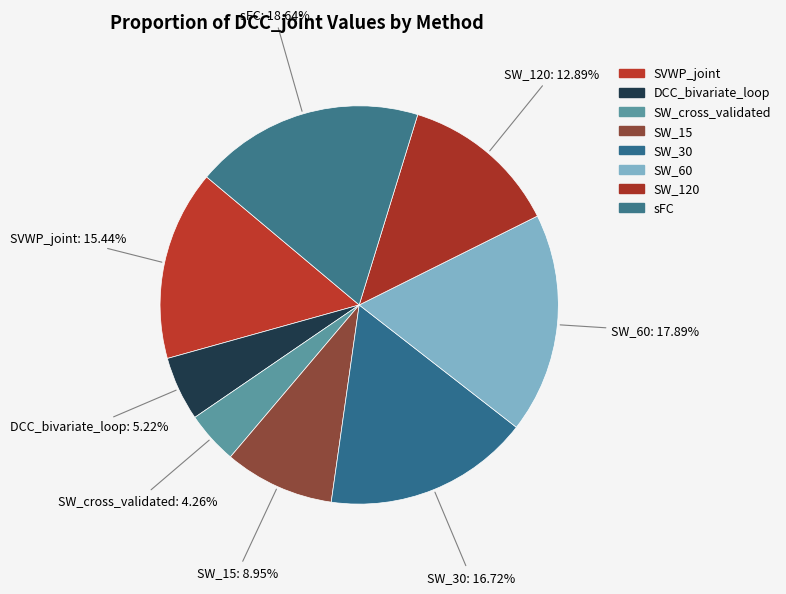

Which slice is the smallest?

SW_cross_validated